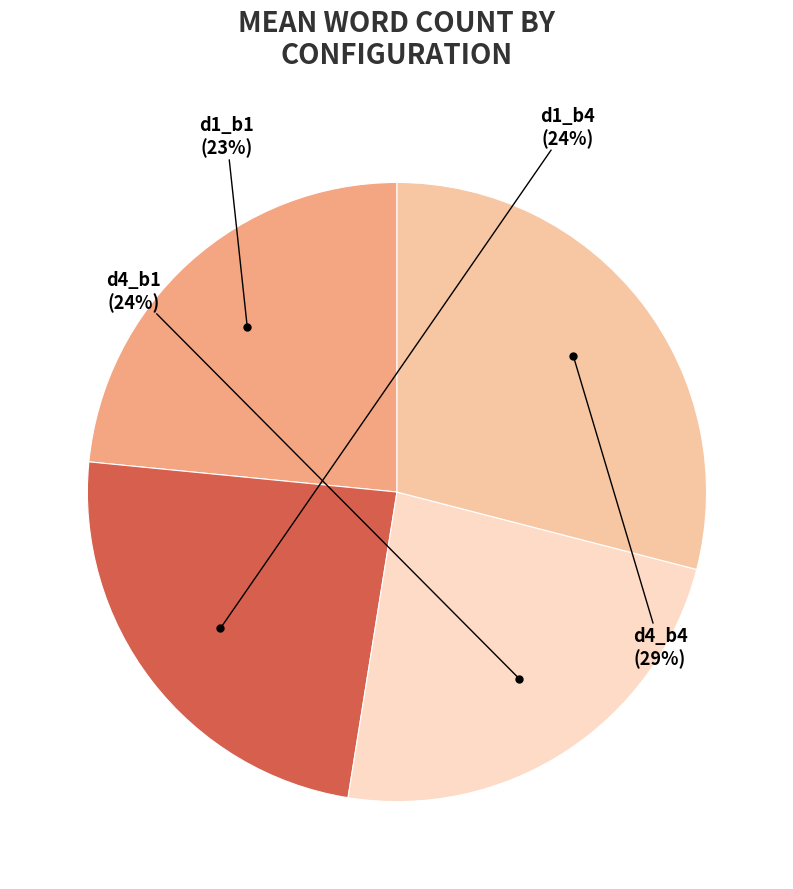

Does any single category account for the majority?

No